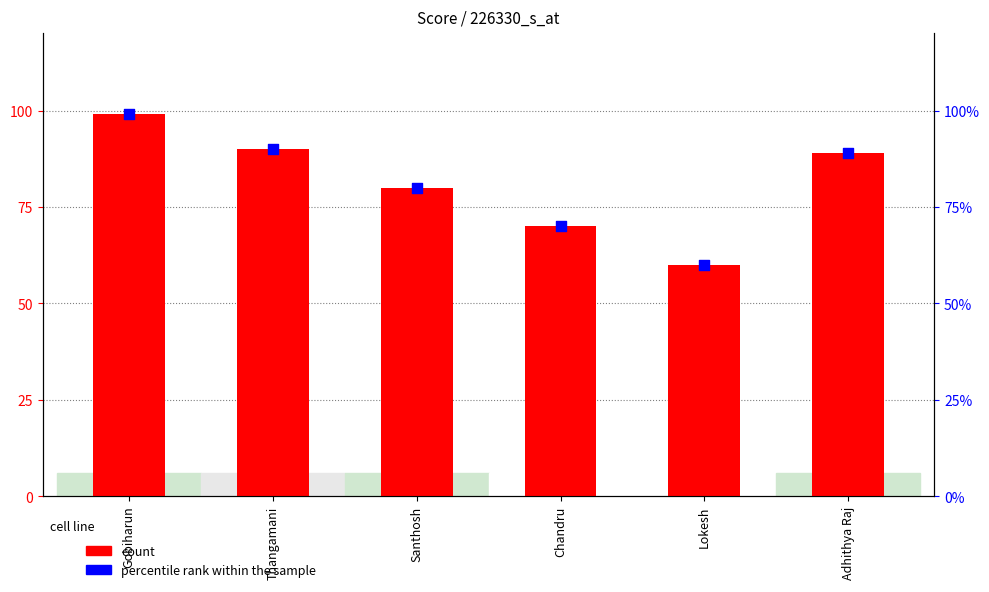

Which series has the largest total across all categories?

count